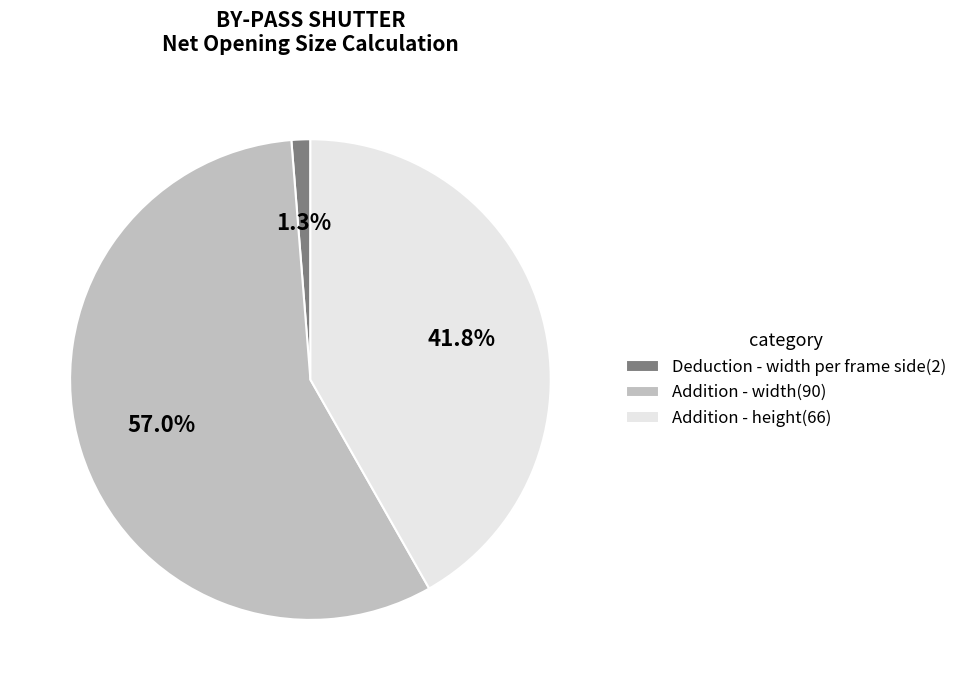

Is there any slice that represents more than half of the pie?

Yes